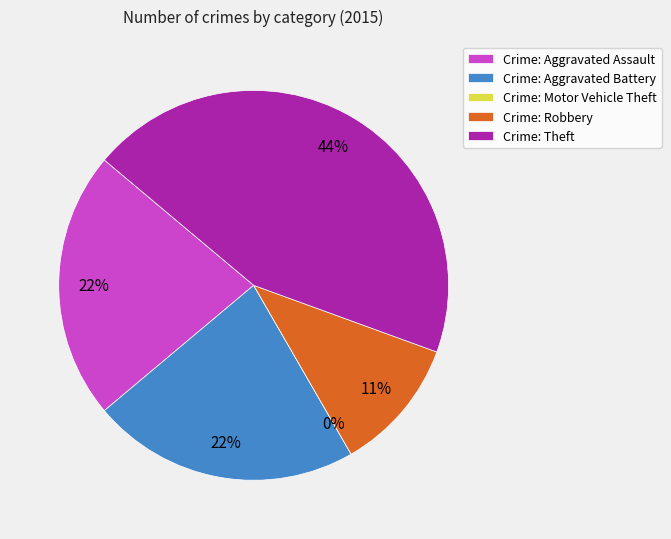

Does any single category account for the majority?

No